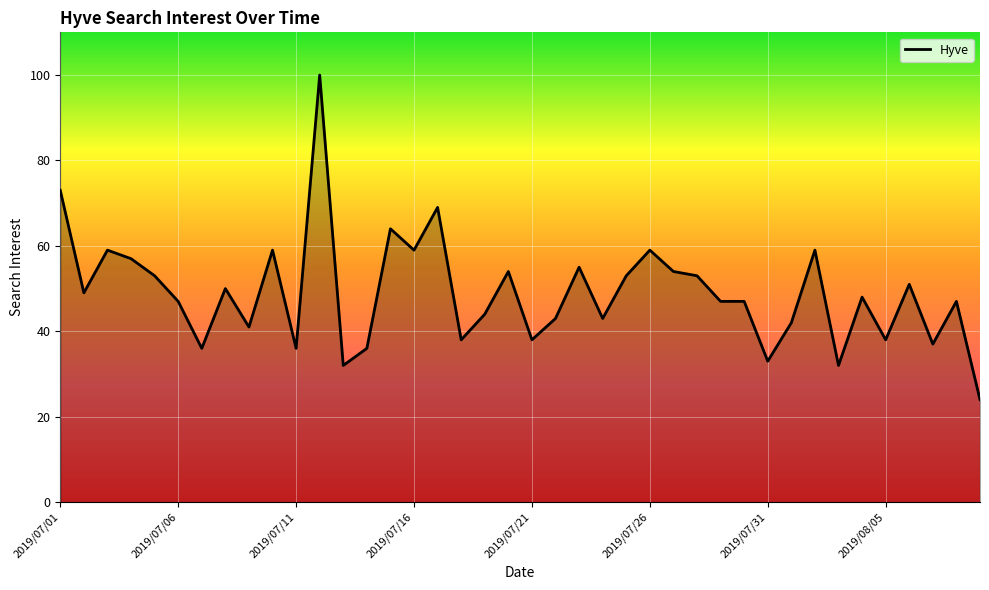

What is the maximum value shown in the chart?

100